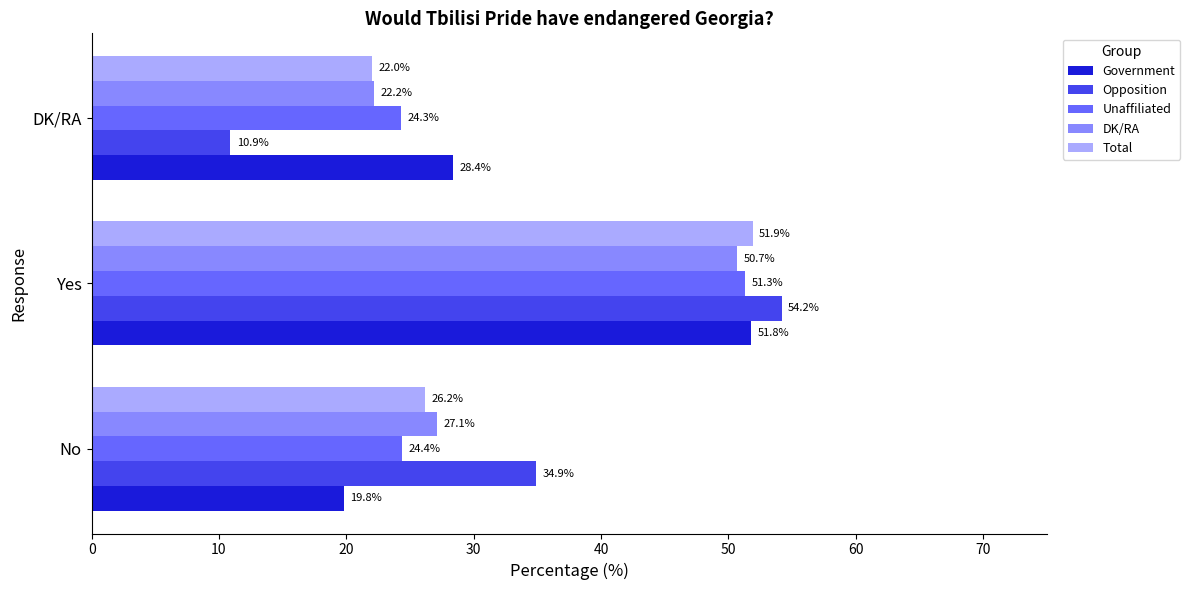

Rank the categories by Total value from highest to lowest.

Yes, No, DK/RA